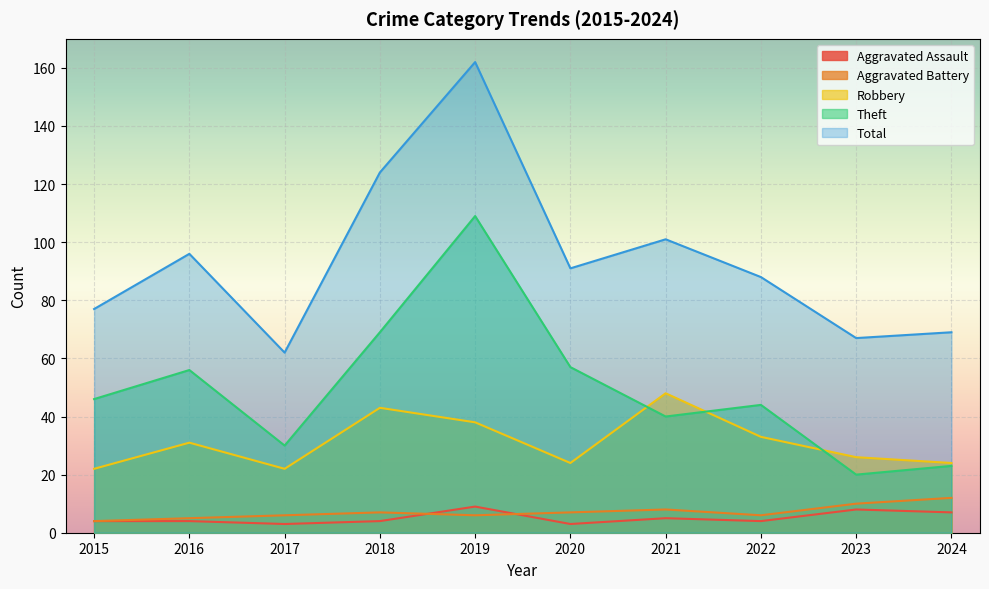

At which label does Theft first exceed 46?

2016